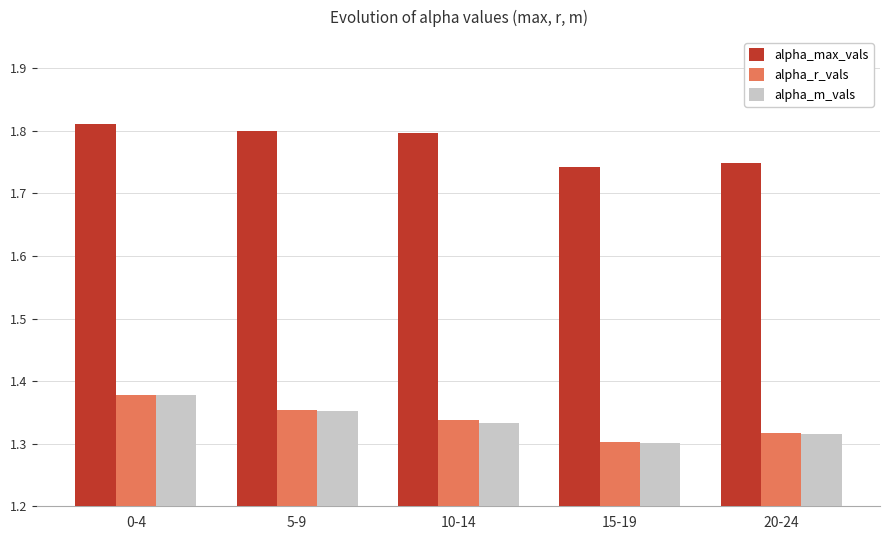

Which series has the largest total across all categories?

alpha_max_vals